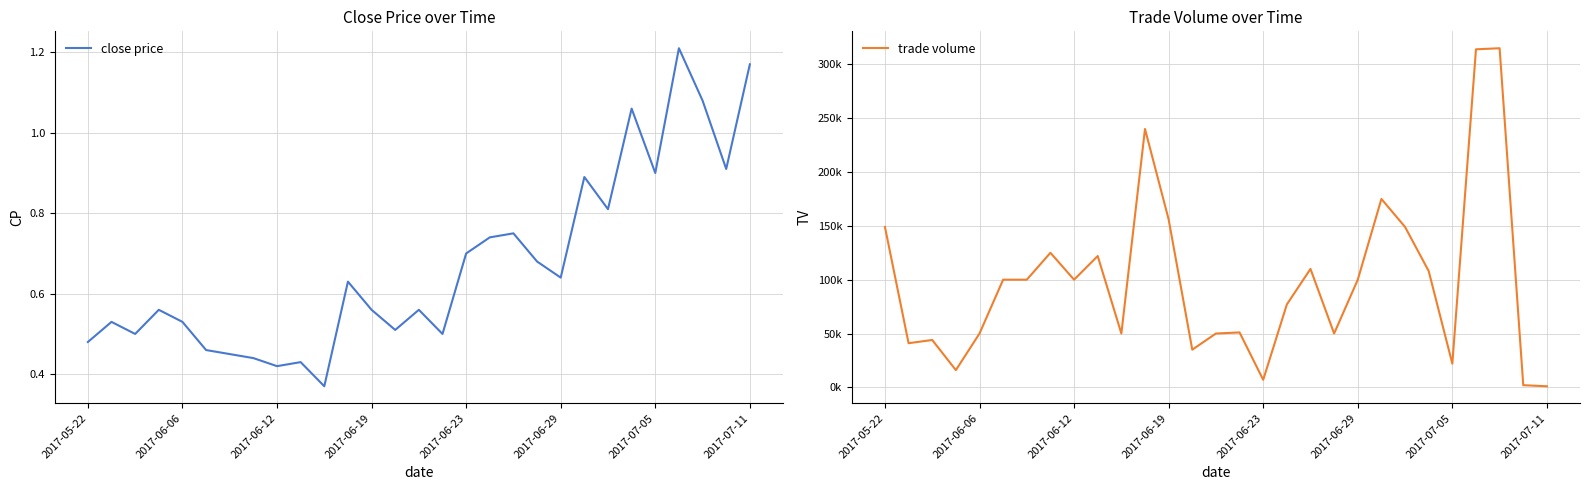

How many distinct data groups are displayed?

2